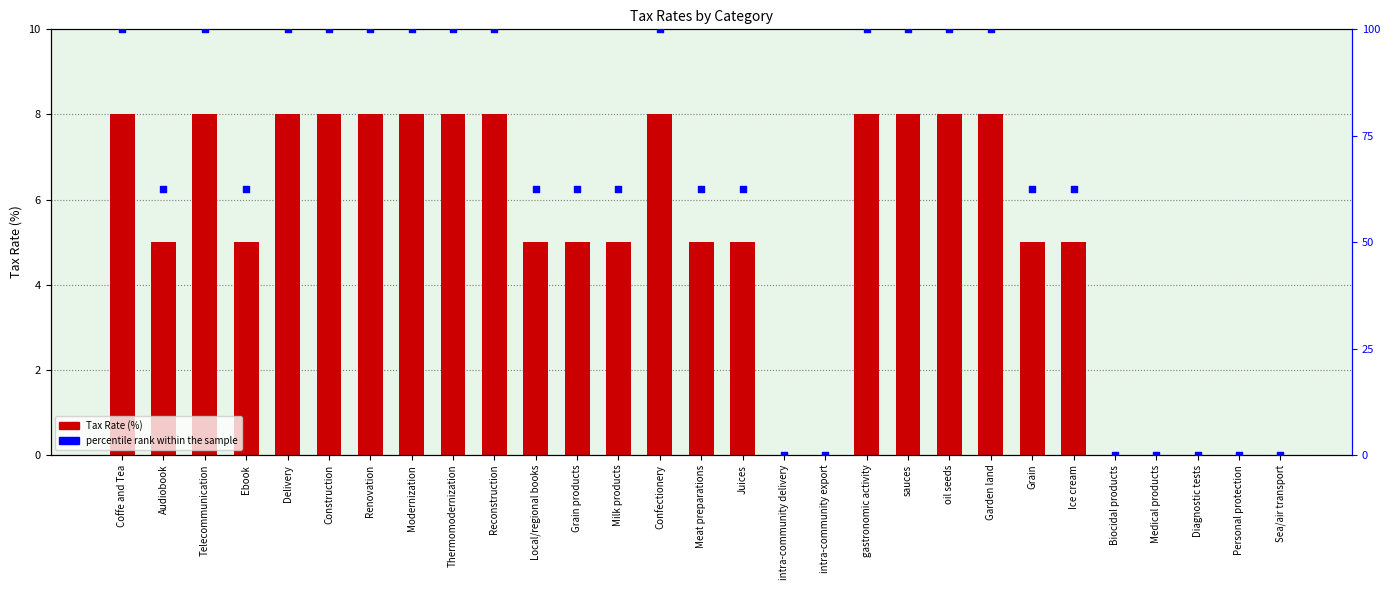

What are all the series names shown in the legend?

Tax Rate, percentile rank within the sample